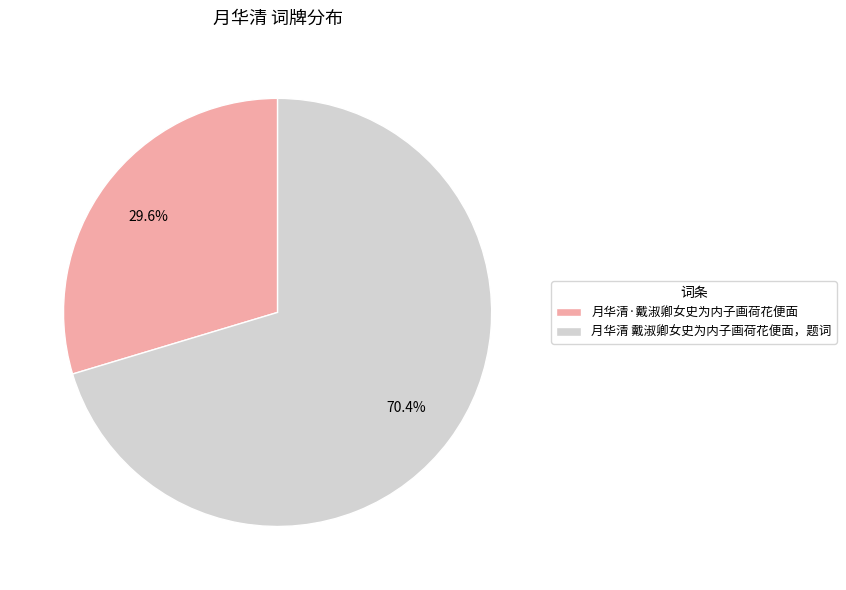

To the nearest percent, what is the difference between the largest and smallest slice percentages?

41%